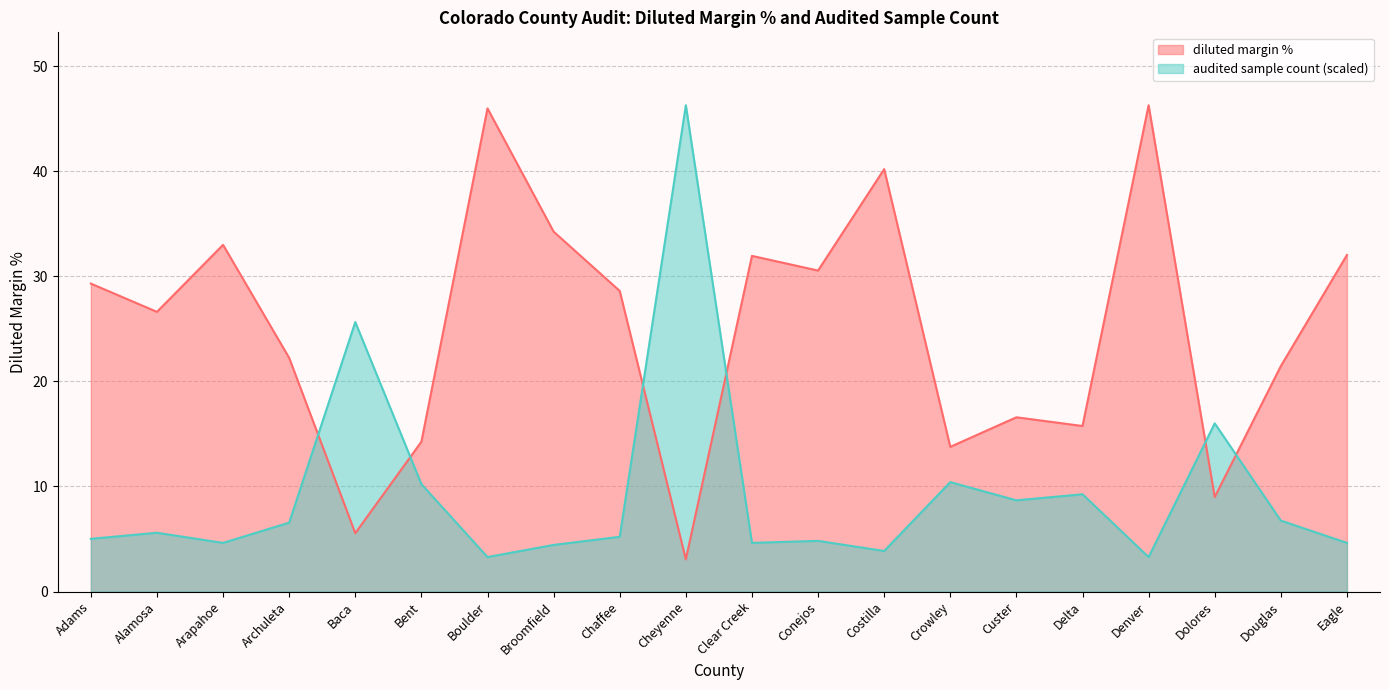

Reading left to right, what are all the values shown in this chart?

diluted margin %: Adams=29.3	Alamosa=26.6	Arapahoe=33.0	Archuleta=22.2	Baca=5.6	Bent=14.3	Boulder=46.0	Broomfield=34.3	Chaffee=28.6	Cheyenne=3.1	Clear Creek=32.0	Conejos=30.6	Costilla=40.2	Crowley=13.8	Custer=16.6	Delta=15.8	Denver=46.3	Dolores=9.0	Douglas=21.5	Eagle=32.0
audited sample count: Adams=5.0	Alamosa=5.6	Arapahoe=4.6	Archuleta=6.6	Baca=25.7	Bent=10.2	Boulder=3.3	Broomfield=4.4	Chaffee=5.2	Cheyenne=46.3	Clear Creek=4.6	Conejos=4.8	Costilla=3.9	Crowley=10.4	Custer=8.7	Delta=9.3	Denver=3.3	Dolores=16.0	Douglas=6.8	Eagle=4.6